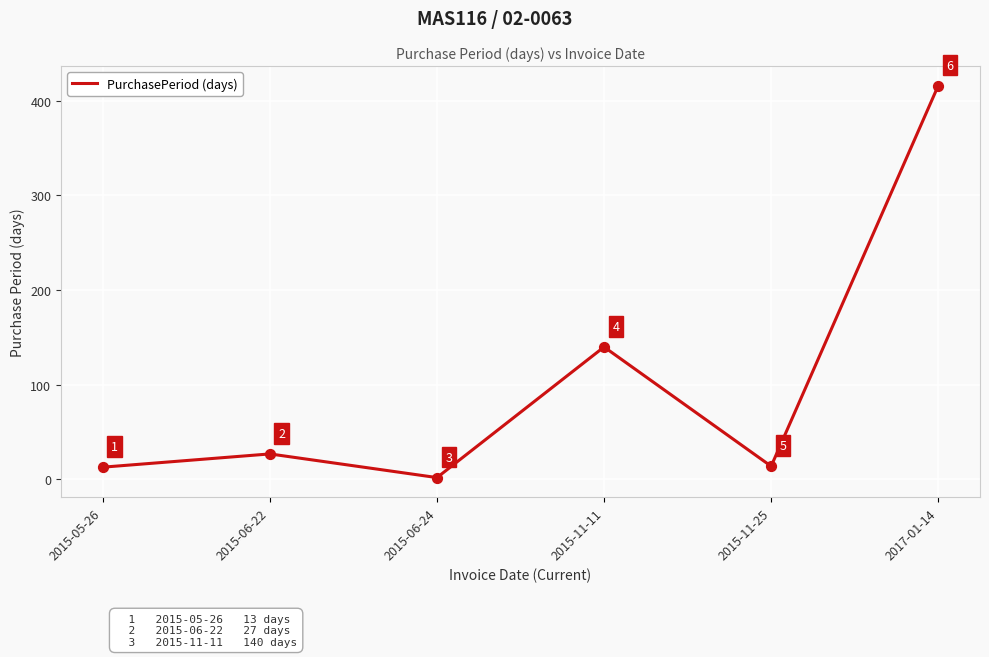

What is the change in value from 2015-05-26 to 2017-01-14?

+403